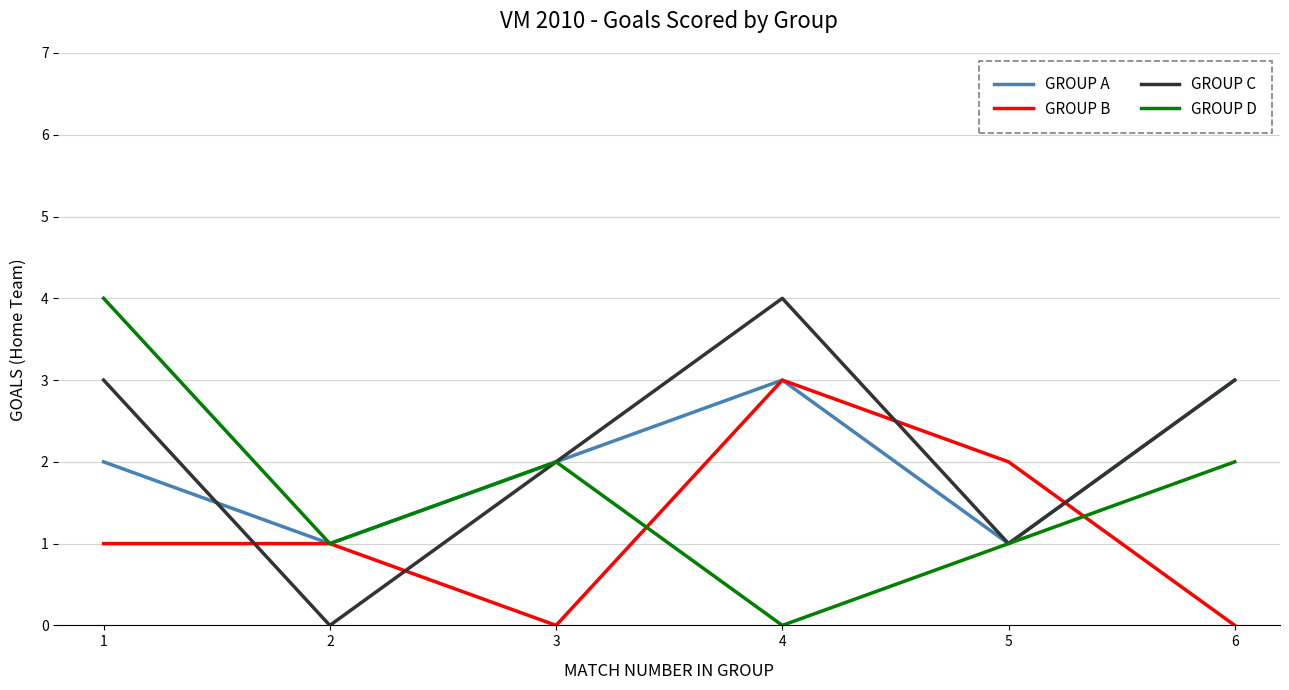

How many interior local peaks does the GROUP C series have?

1